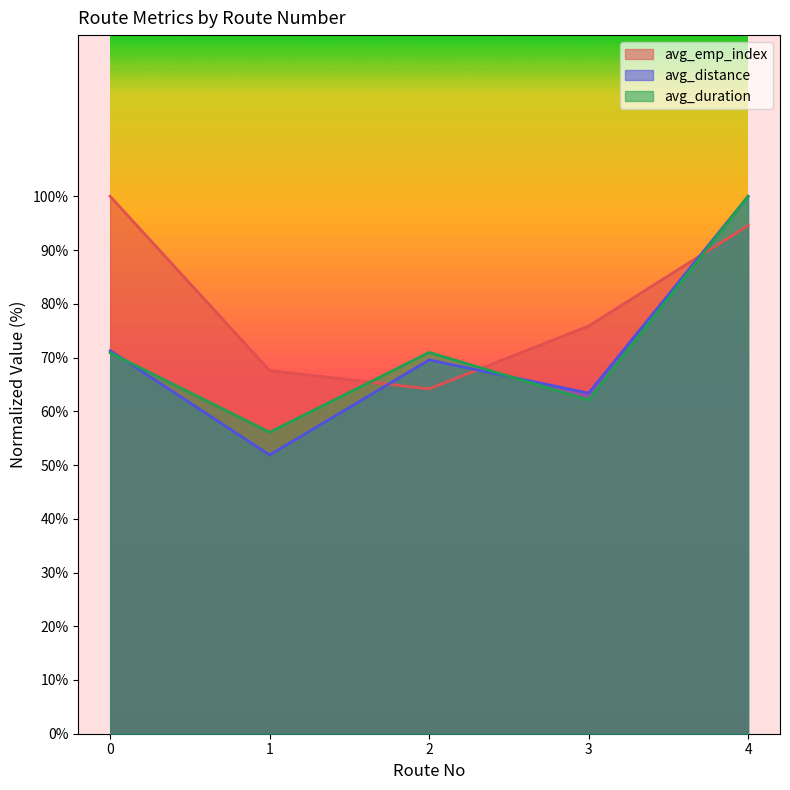

How many lines are shown in the chart?

3